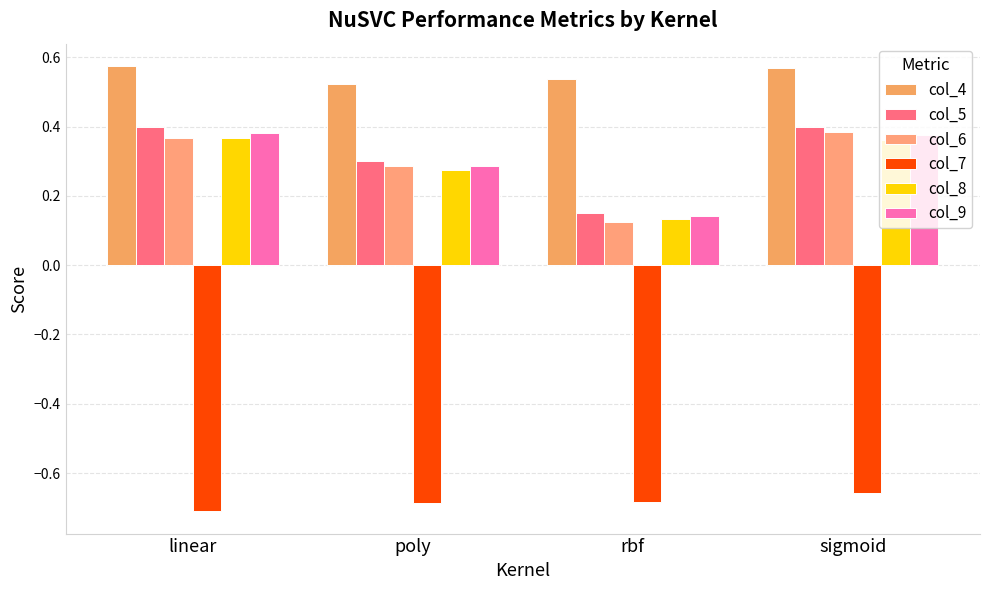

How many distinct data groups are displayed?

6